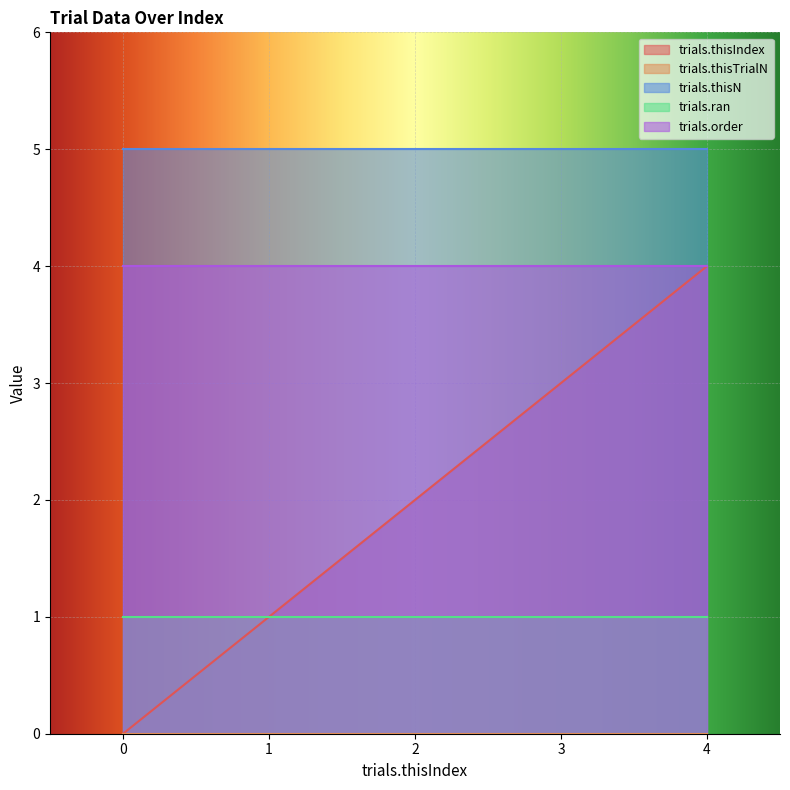

True or false: trials.thisTrialN and trials.order cross at least once.

False